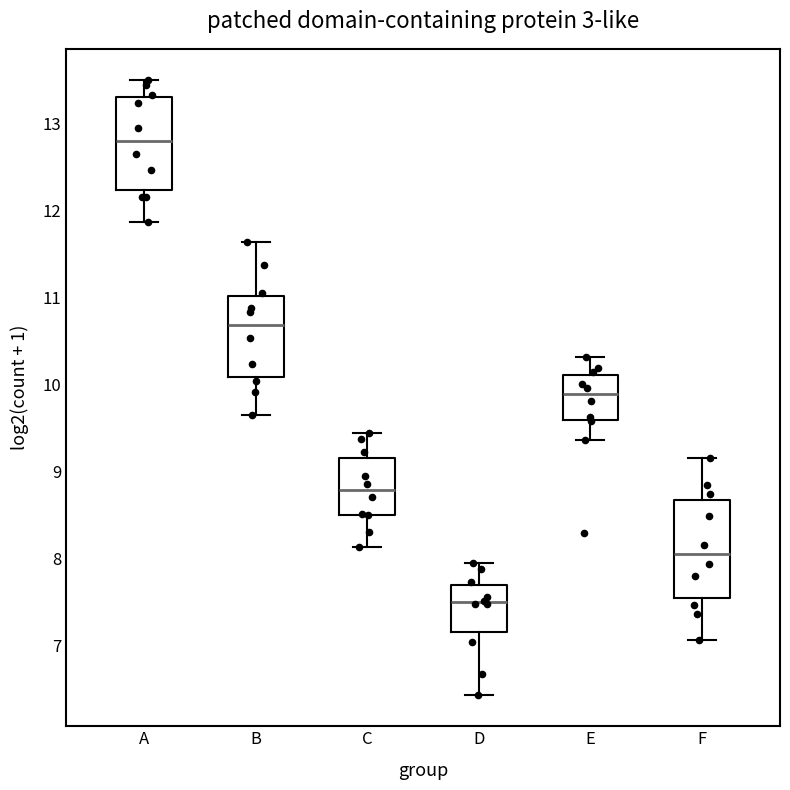

Which box has the lowest median line?

D